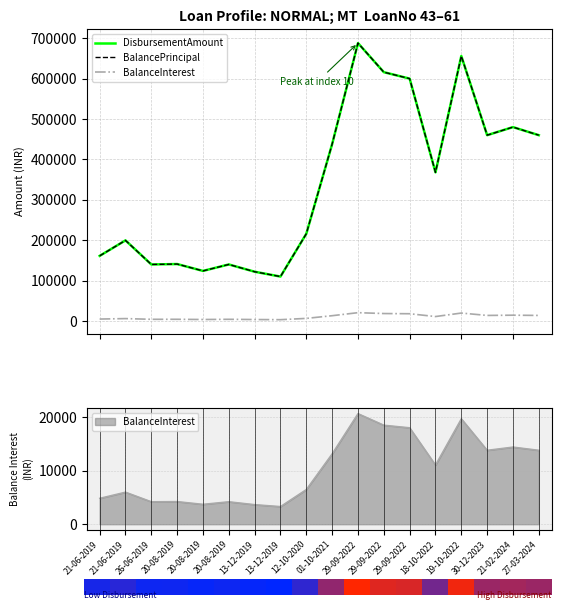

At which label is DisbursementAmount closest to 399000?

18-10-2022